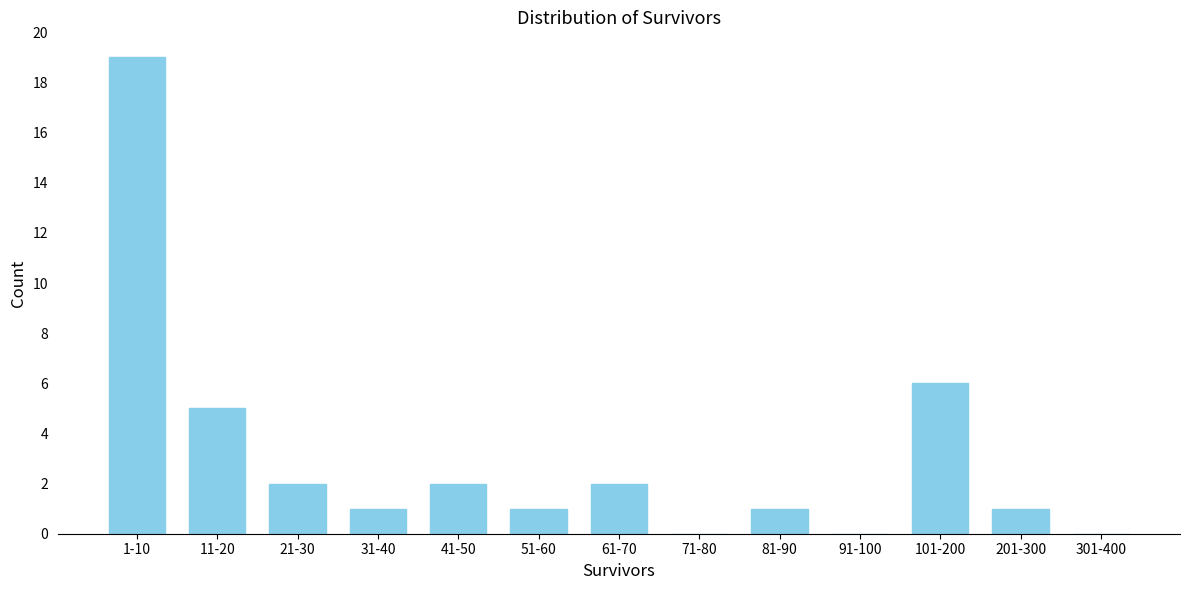

Reading left to right, list all the values displayed in this chart.

1-10=19	11-20=5	21-30=2	31-40=1	41-50=2	51-60=1	61-70=2	71-80=0	81-90=1	91-100=0	101-200=6	201-300=1	301-400=0